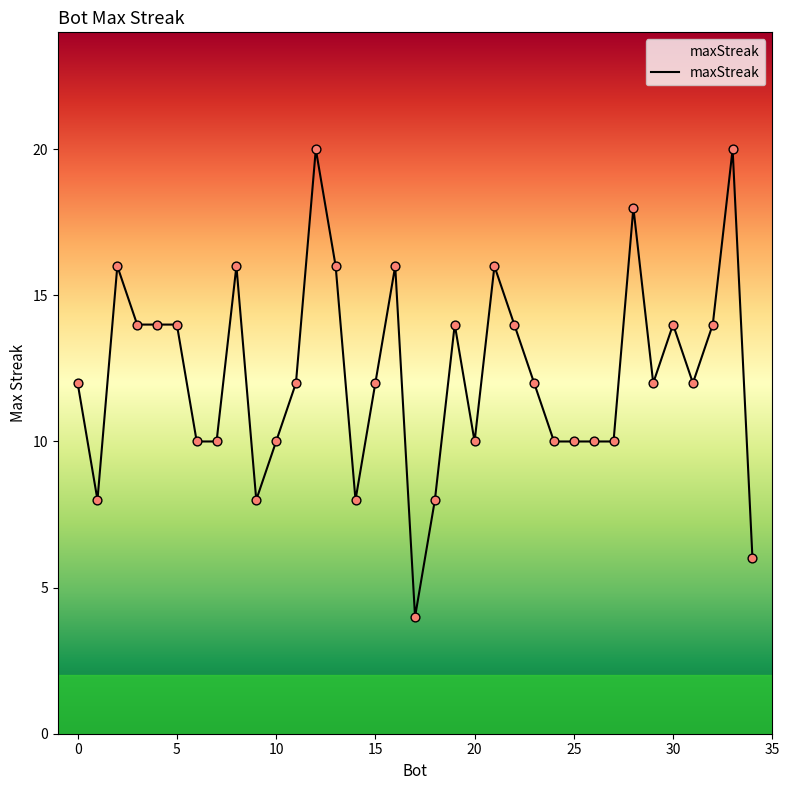

What is the smallest value displayed?

4